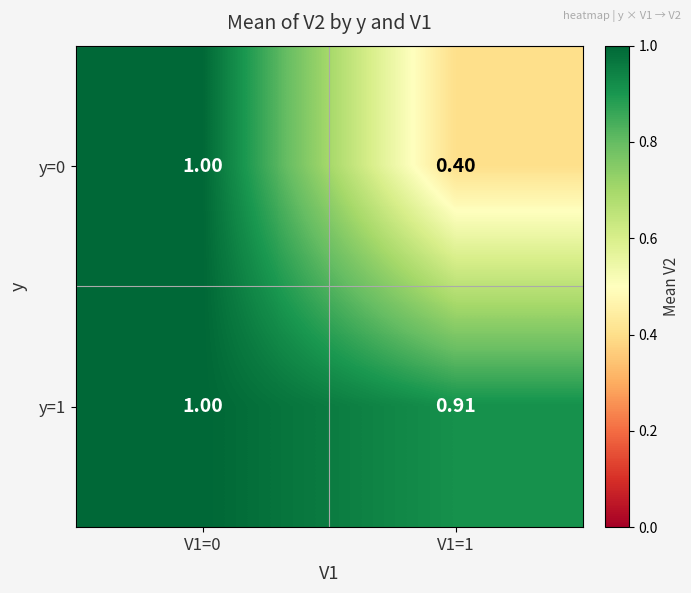

Is the value of y=0 at V1=0 greater than the value of y=1 at V1=1?

Yes